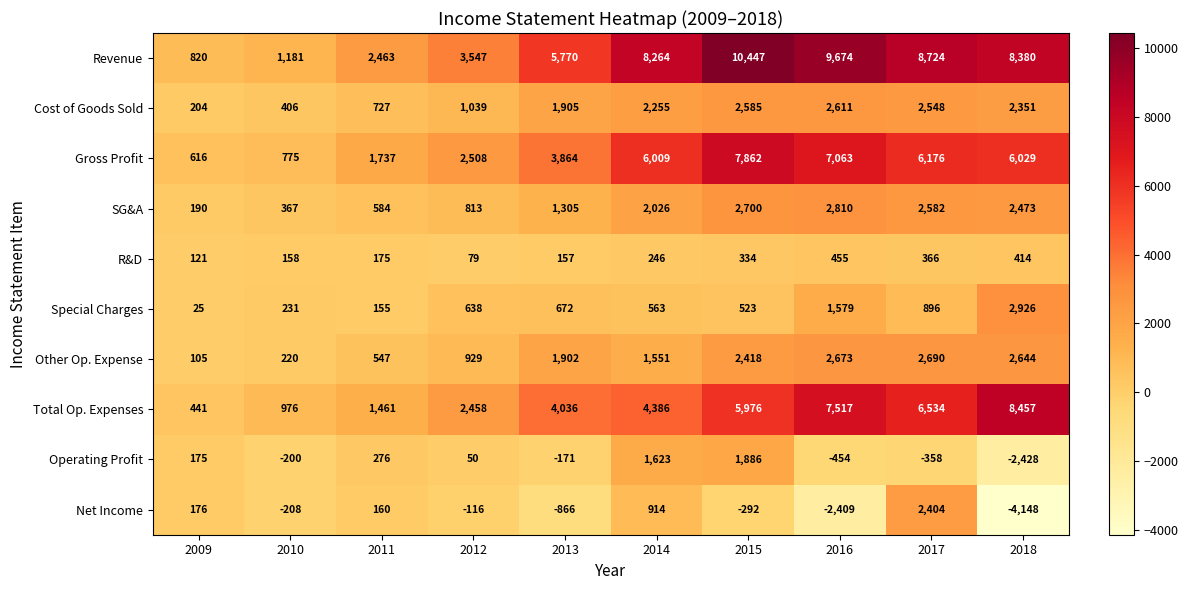

How many categories are shown in the chart?

10